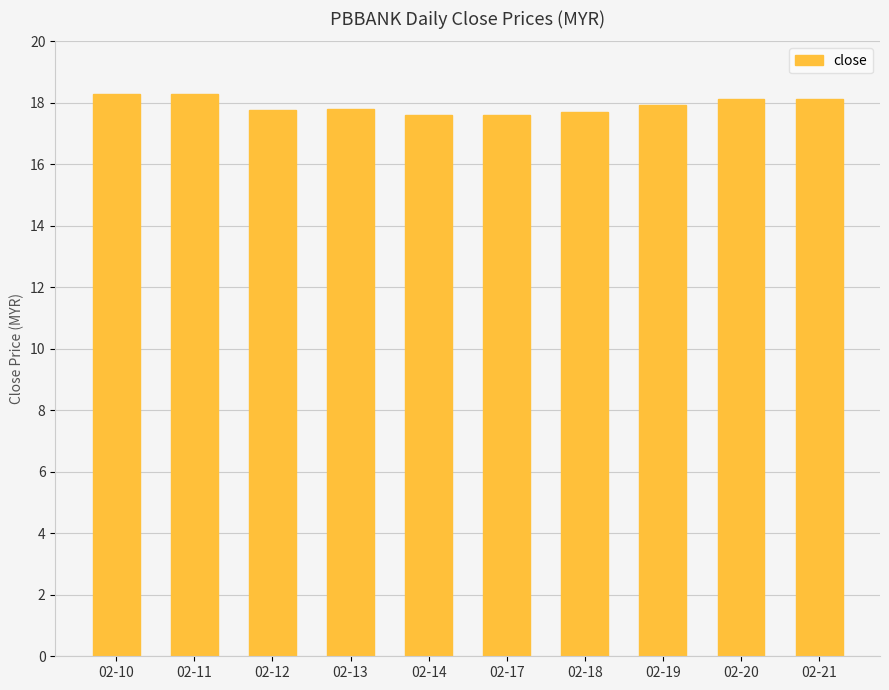

How many bars are there in total?

10